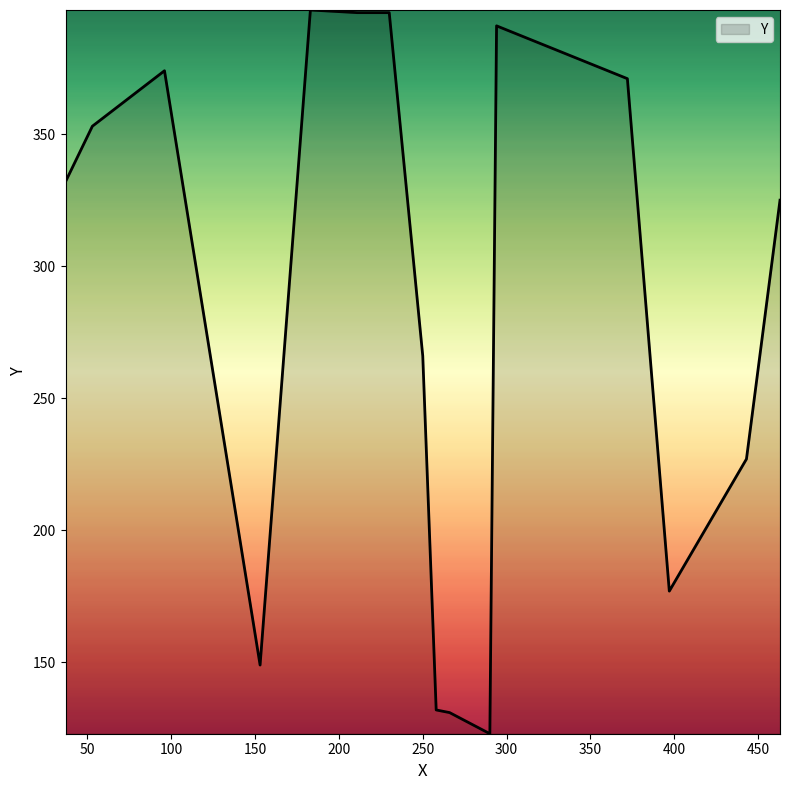

What is the difference between the maximum and minimum values?

274